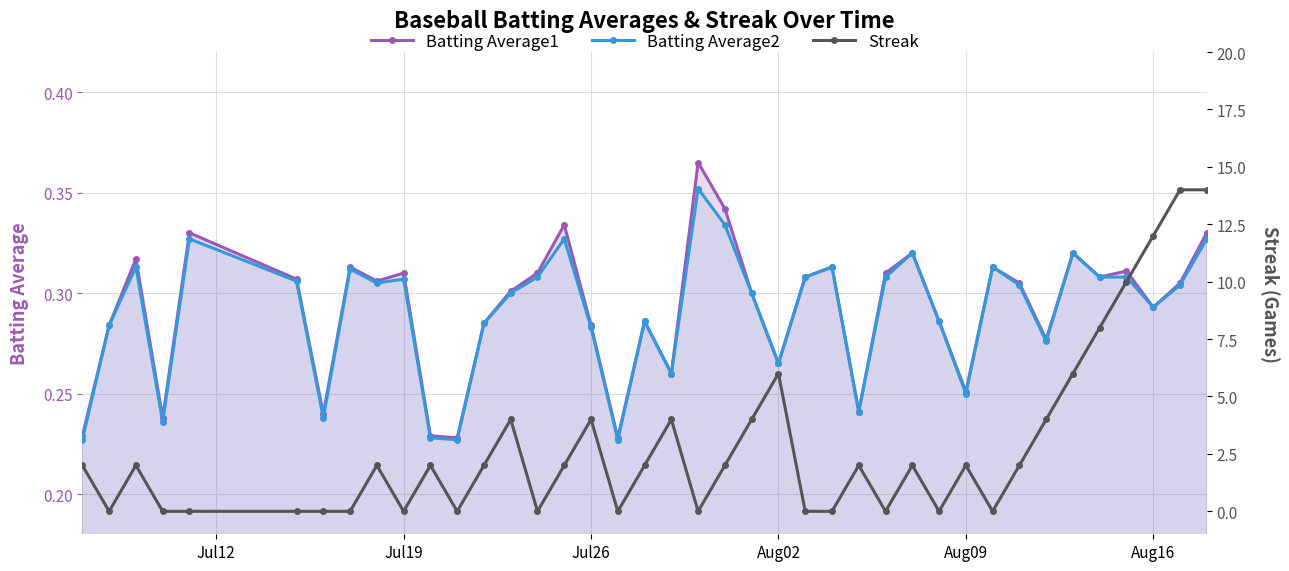

The Batting Average1 series shows 0.1 at 10. True or false?

False